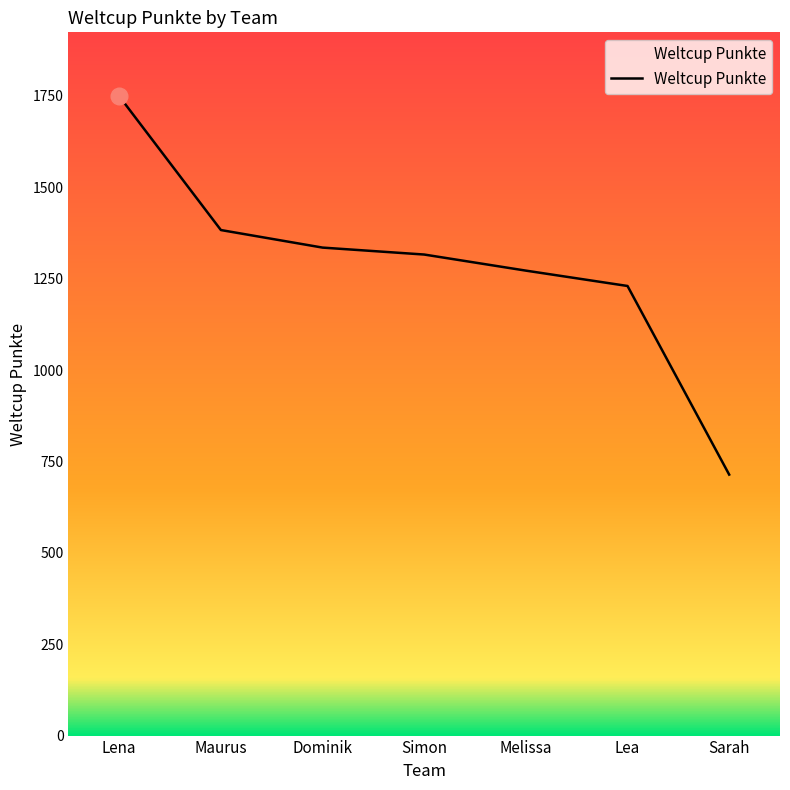

What is the difference between the second highest and minimum values?

669